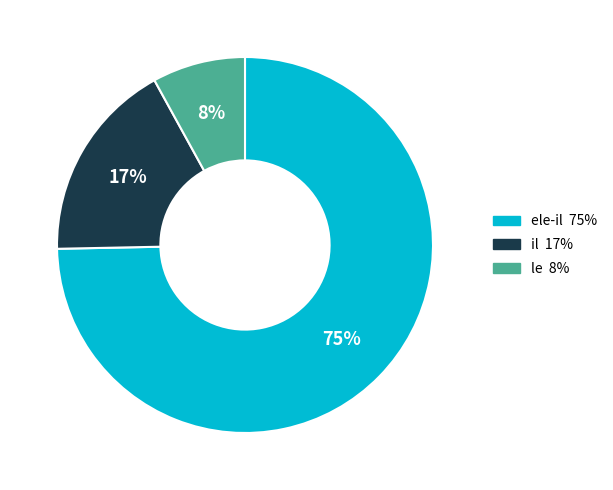

Between le and ele-il, which is larger?

ele-il